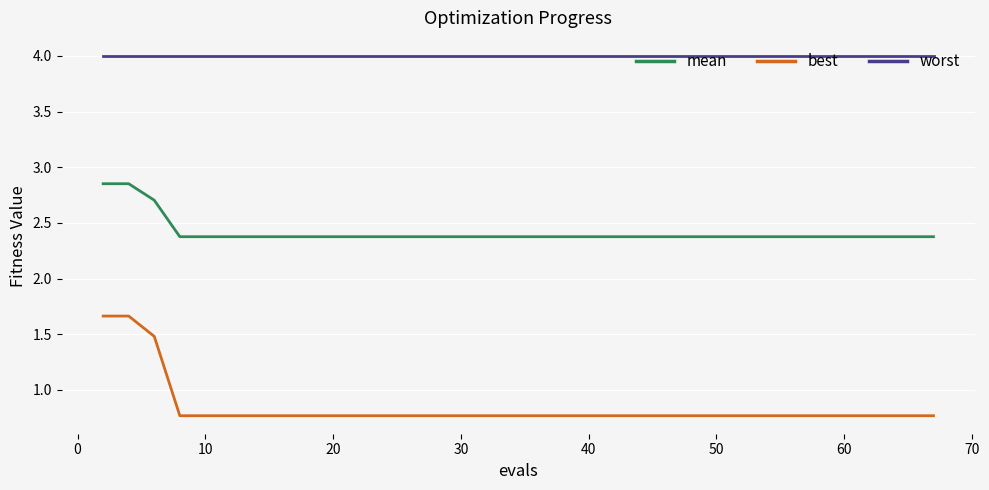

List the series in order of their overall mean, highest first.

worst, mean, best